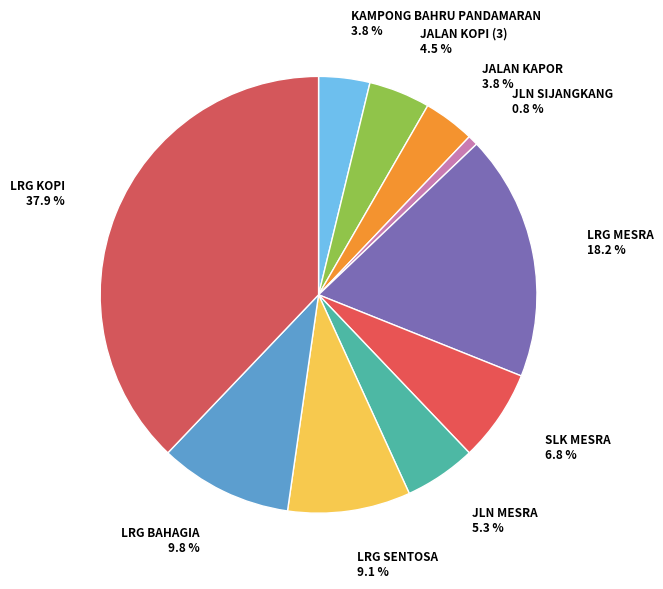

How many slices are in this pie chart?

10